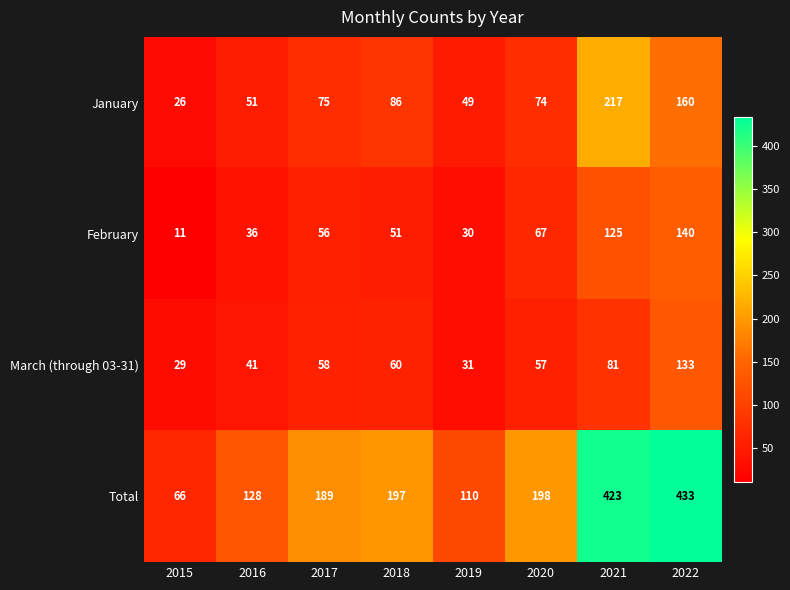

What is the maximum value shown in the chart?

433